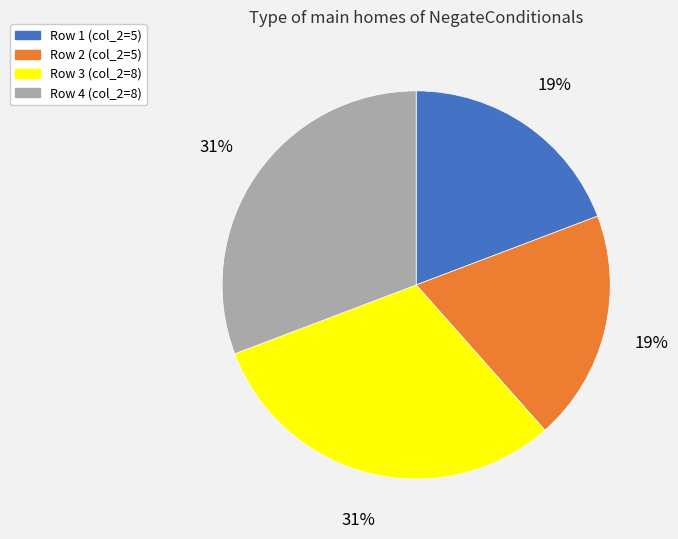

Does any single category account for the majority?

No